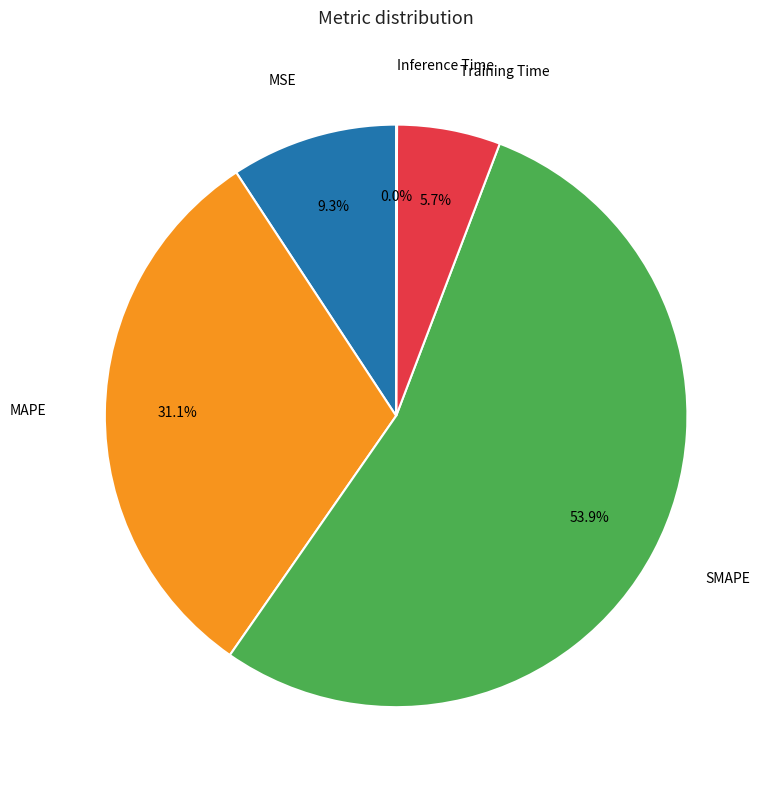

Is there any slice that represents more than half of the pie?

Yes